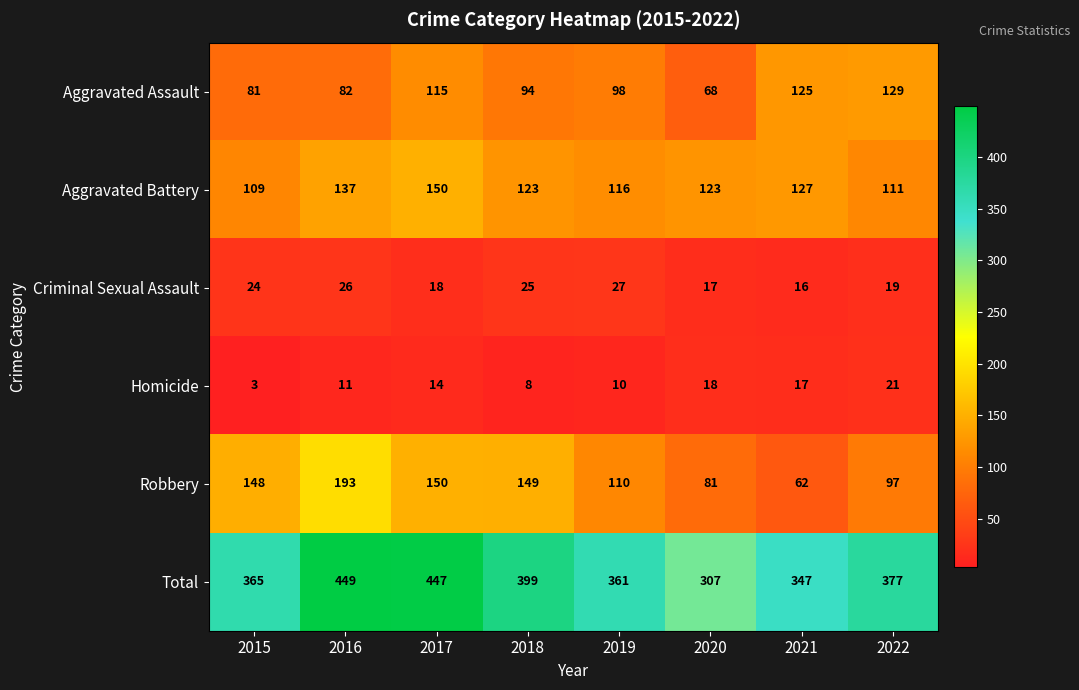

At which label does Total reach its peak?

2016